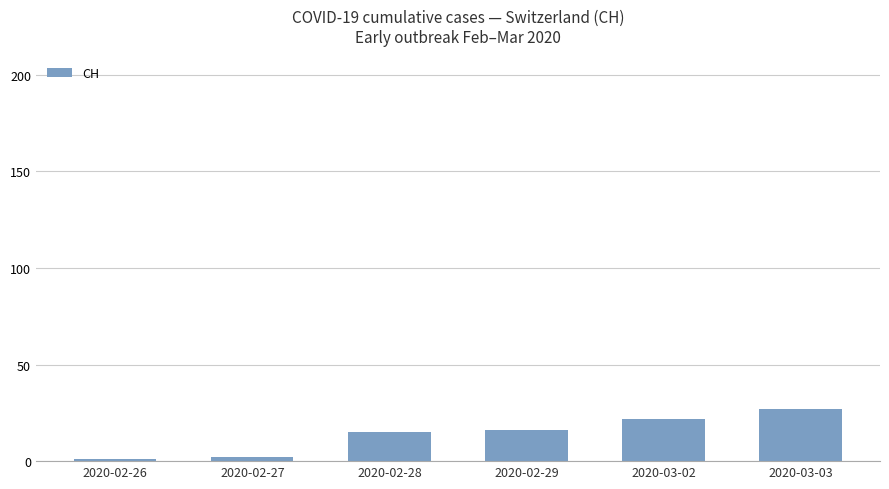

What is the change in value from 2020-03-02 to 2020-03-03?

+5